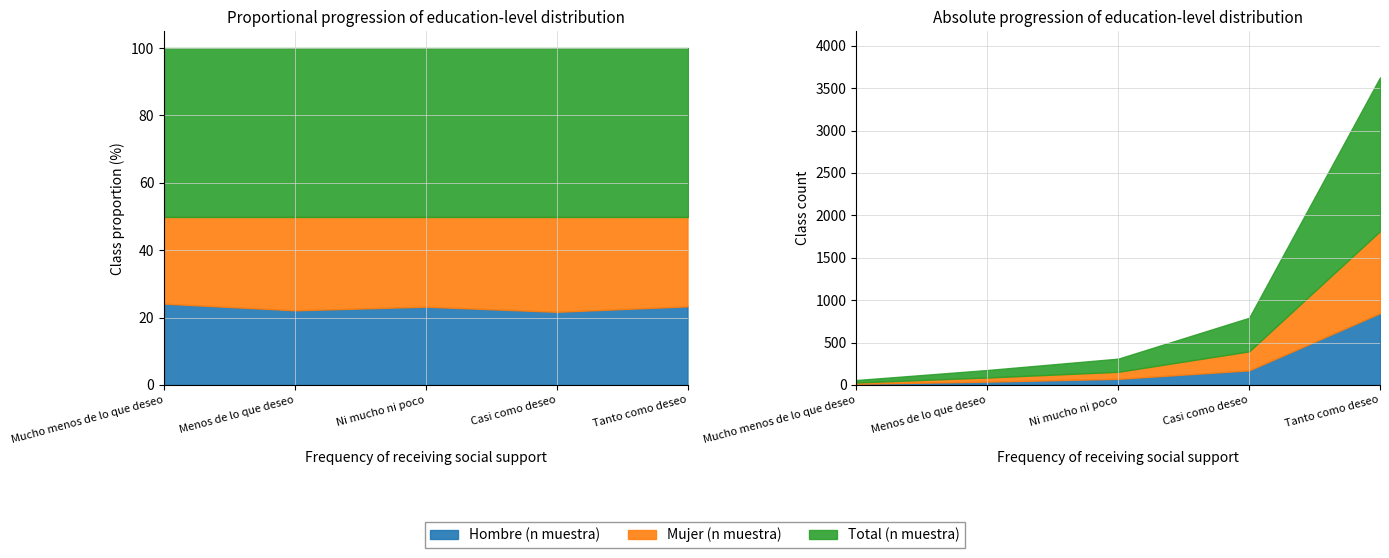

Which label corresponds to the smallest value in the chart?

Mucho menos de lo que deseo